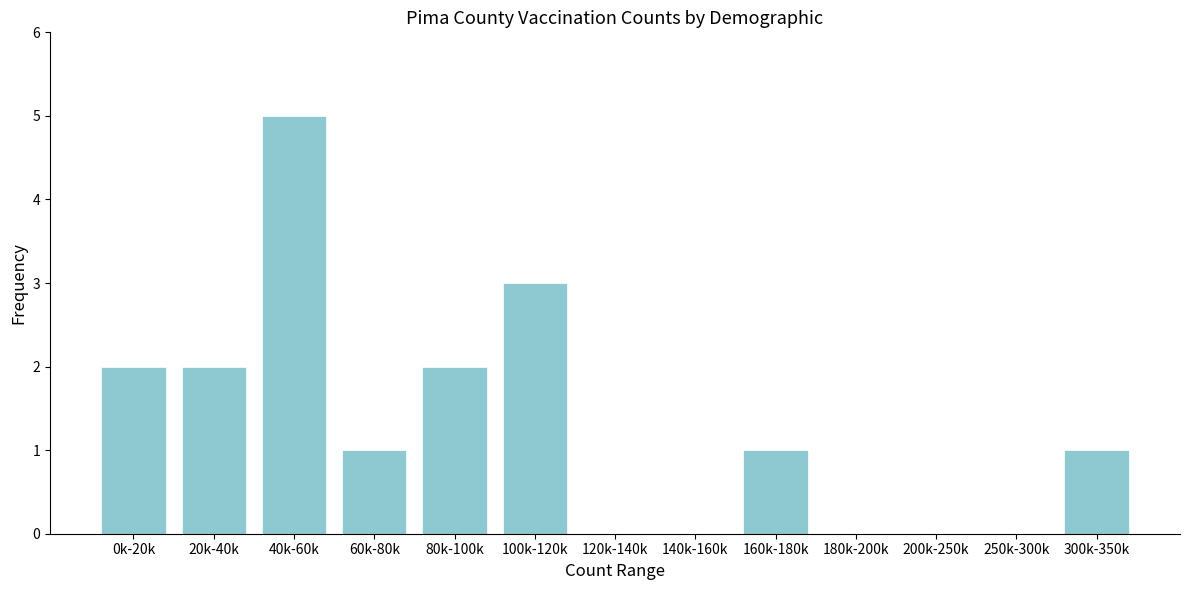

Reading left to right, transcribe all the data shown in this chart.

0k-20k=2	20k-40k=2	40k-60k=5	60k-80k=1	80k-100k=2	100k-120k=3	120k-140k=0	140k-160k=0	160k-180k=1	180k-200k=0	200k-250k=0	250k-300k=0	300k-350k=1